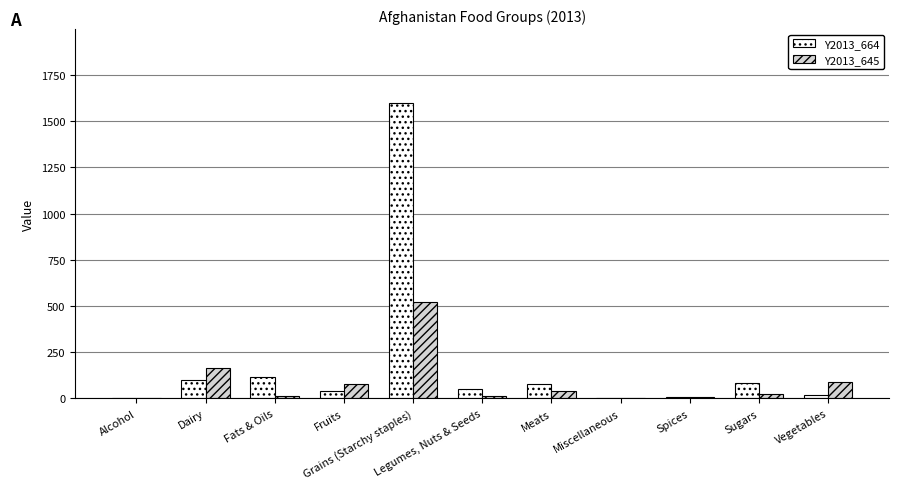

What is the sum of all Y2013_645 values?

952.1